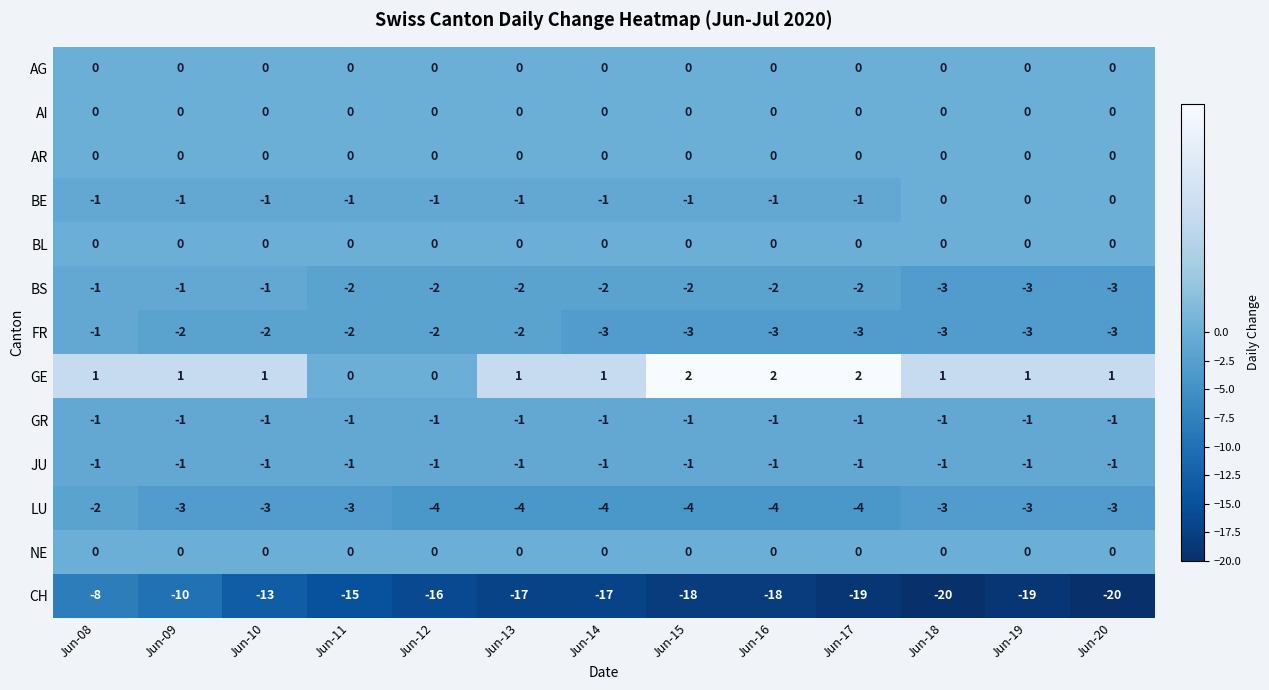

What is the sum of the FR values at Jun-11 and Jun-08?

-3